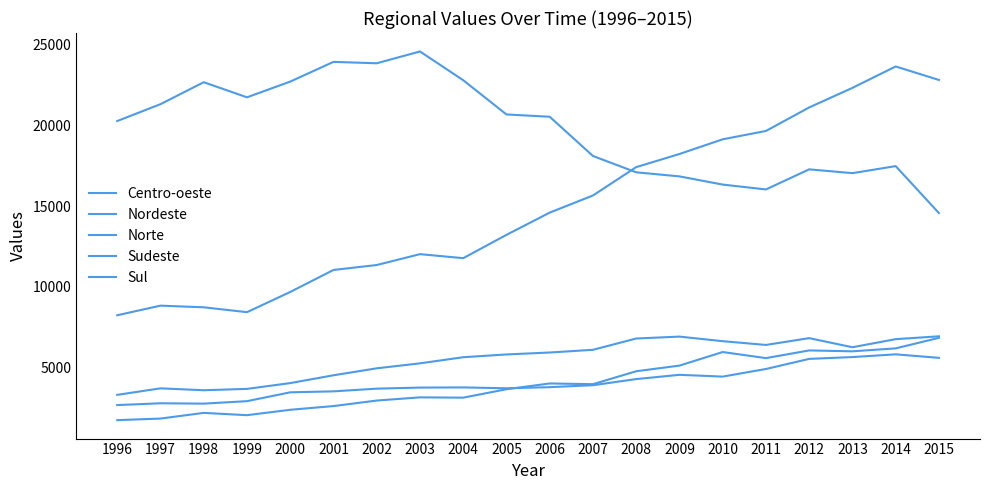

What is the maximum value for Norte?

6826